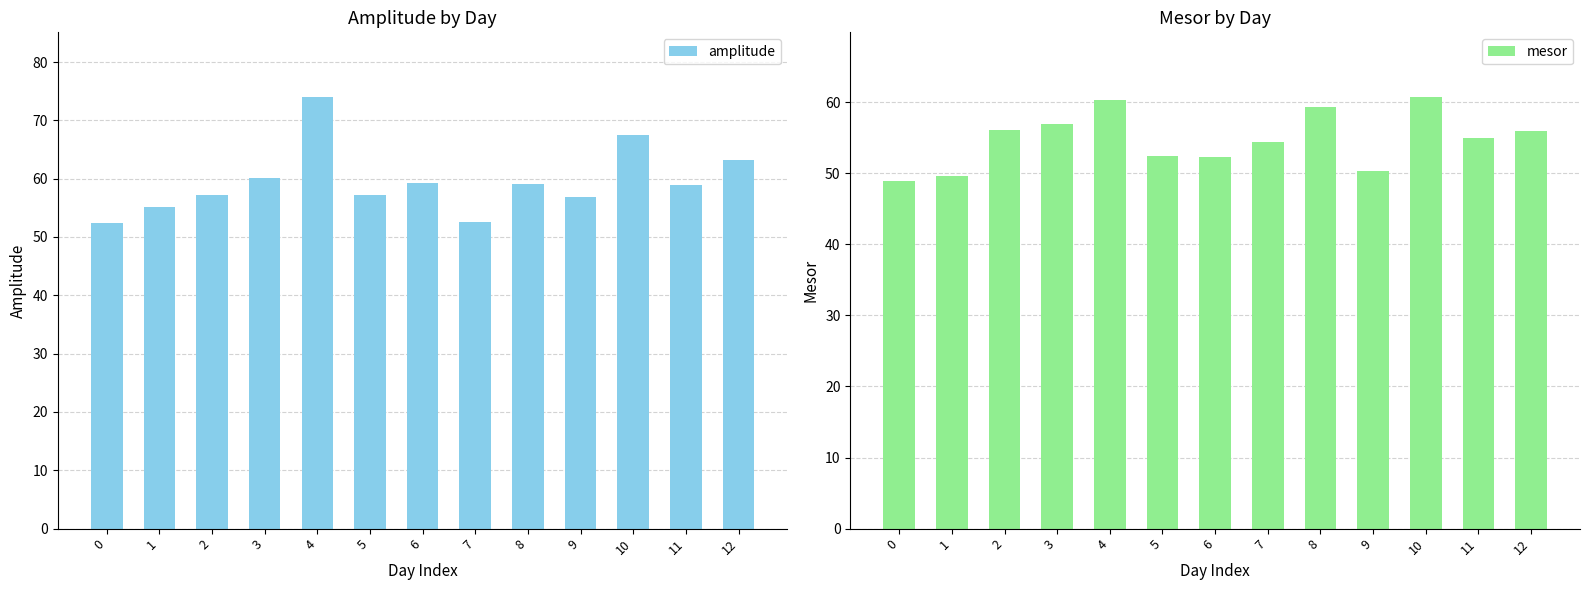

Reading left to right, transcribe all the data shown in this chart.

amplitude: 0=52.5	1=55.2	2=57.2	3=60.1	4=74.0	5=57.2	6=59.3	7=52.7	8=59.1	9=56.8	10=67.5	11=58.9	12=63.3
mesor: 0=49.0	1=49.6	2=56.1	3=56.9	4=60.4	5=52.5	6=52.2	7=54.4	8=59.4	9=50.3	10=60.7	11=54.9	12=55.9